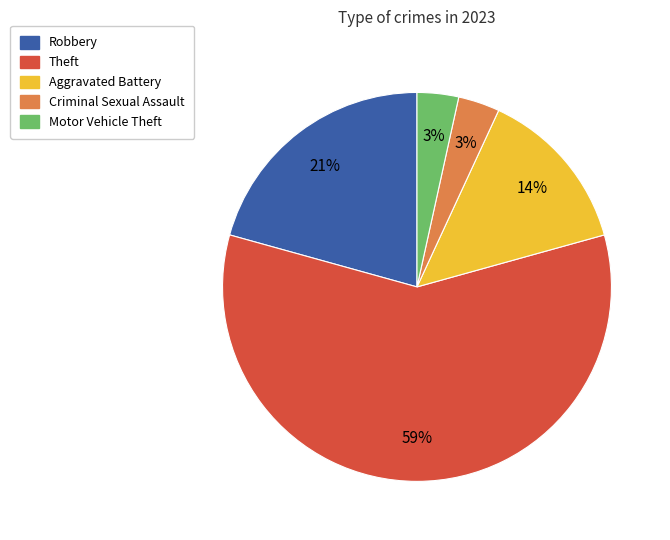

True or false: Aggravated Battery accounts for 14% of the total.

True